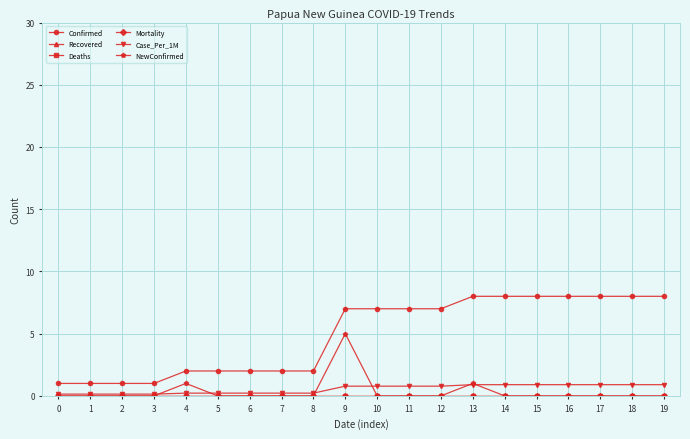

Does the chart have visible grid lines?

Yes